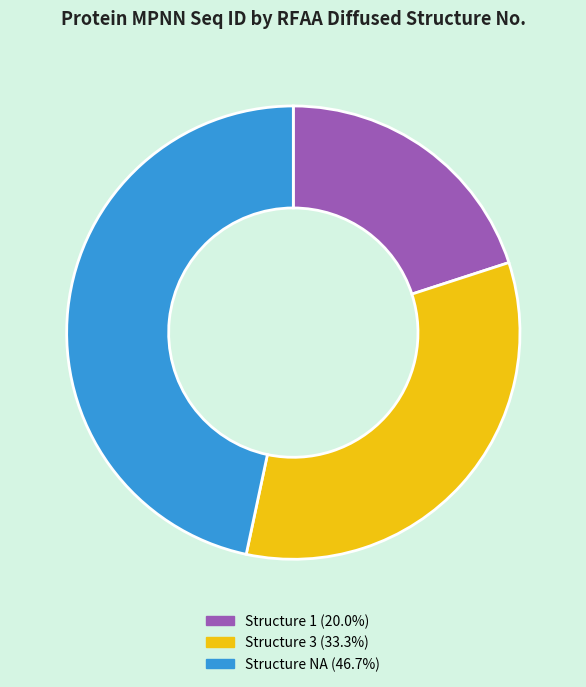

Approximately how many times larger is the value at Structure 1 (20.0%) compared to Structure NA (46.7%)?

0.4